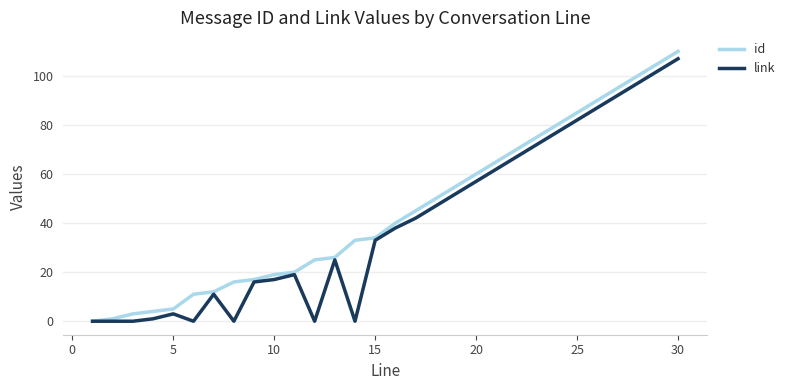

What is the maximum value for id?

110